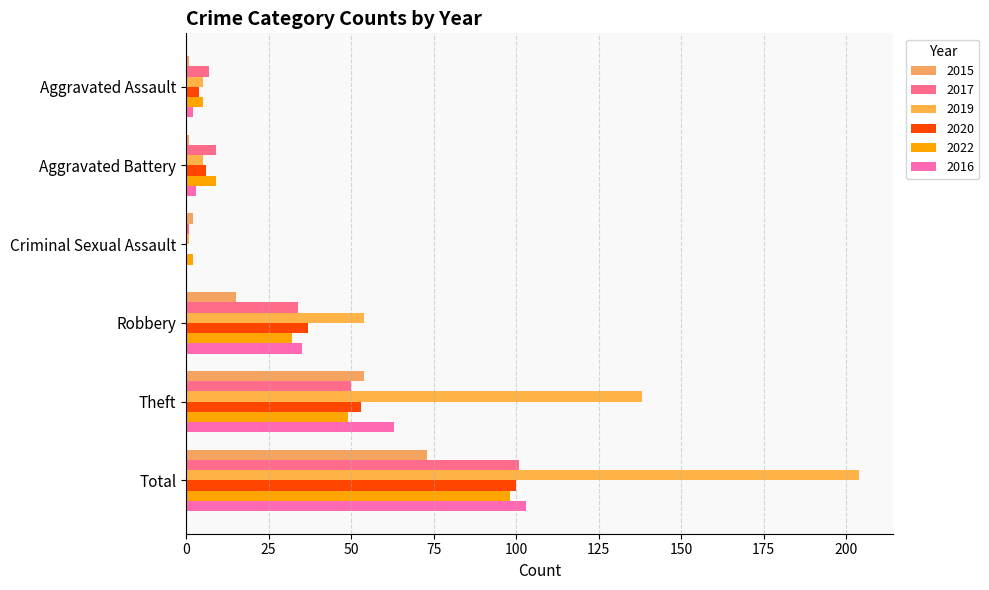

Which category has the lowest value in the 2017 series?

Criminal Sexual Assault